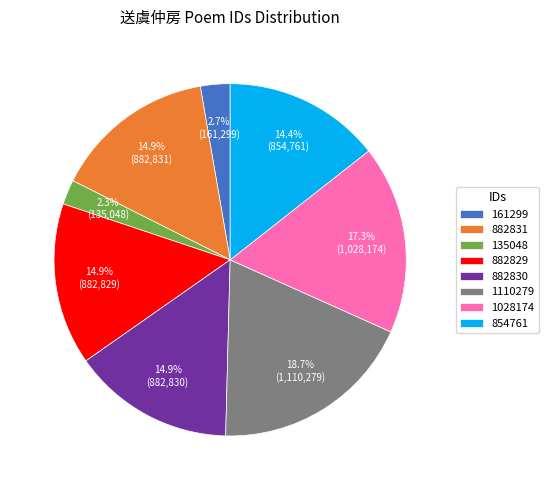

What percentage do 882829 and 1028174 together represent?

32.2%